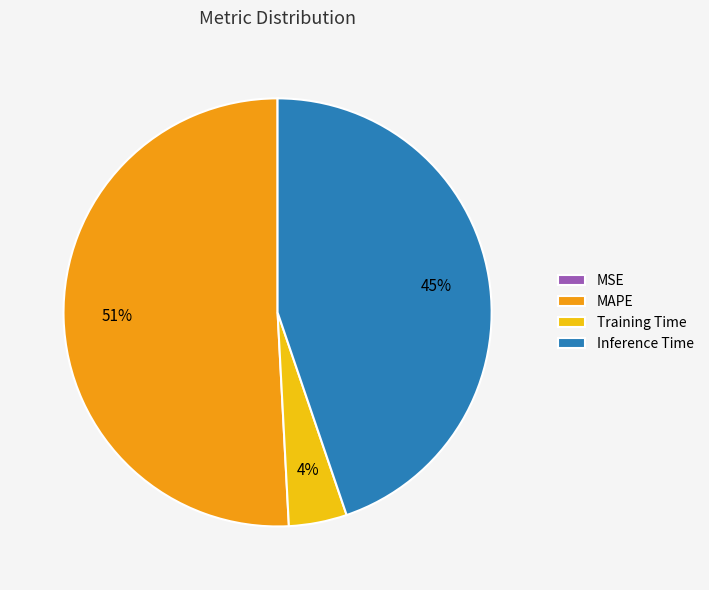

Combined, do Training Time and MAPE account for over 50%?

Yes